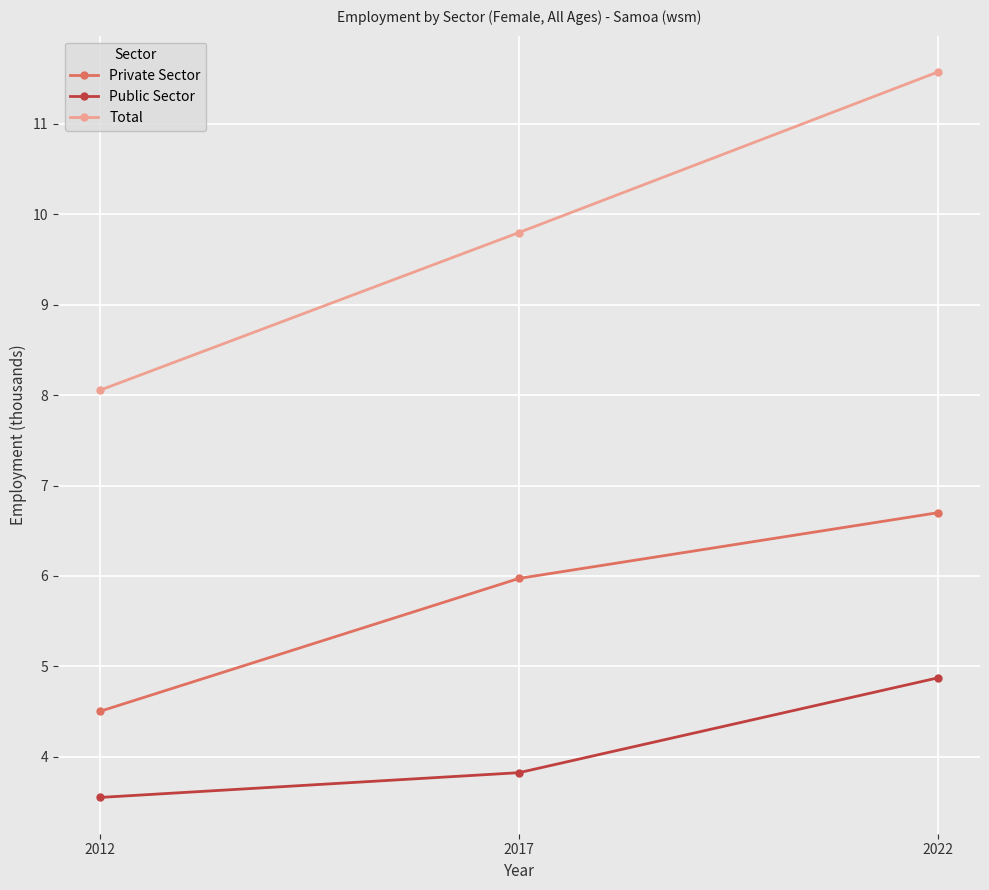

The Total series shows 8.1 at 2012. True or false?

True